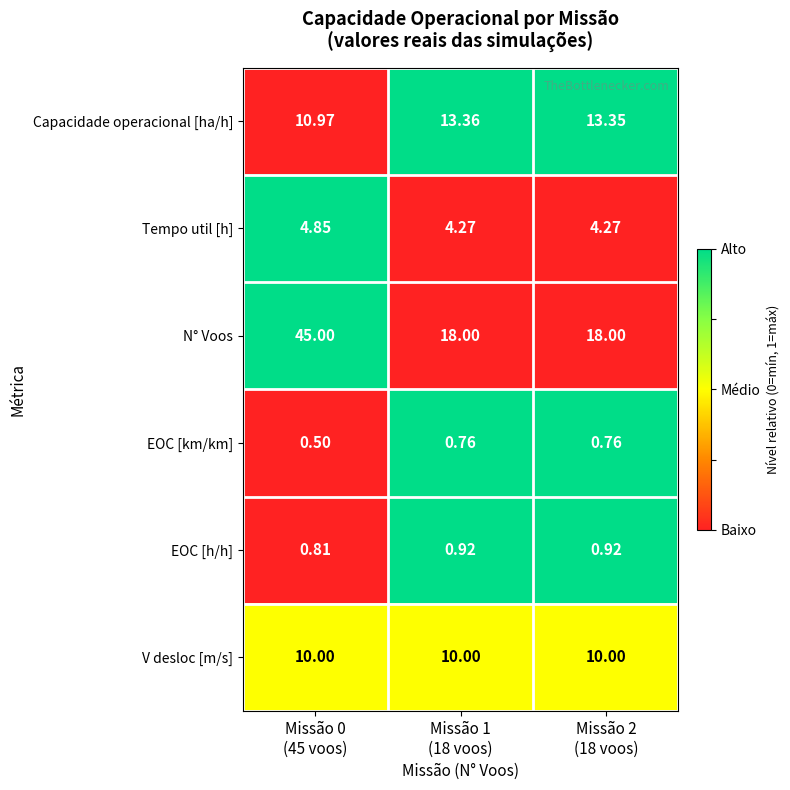

Which series has the largest range (max minus min)?

N° Voos